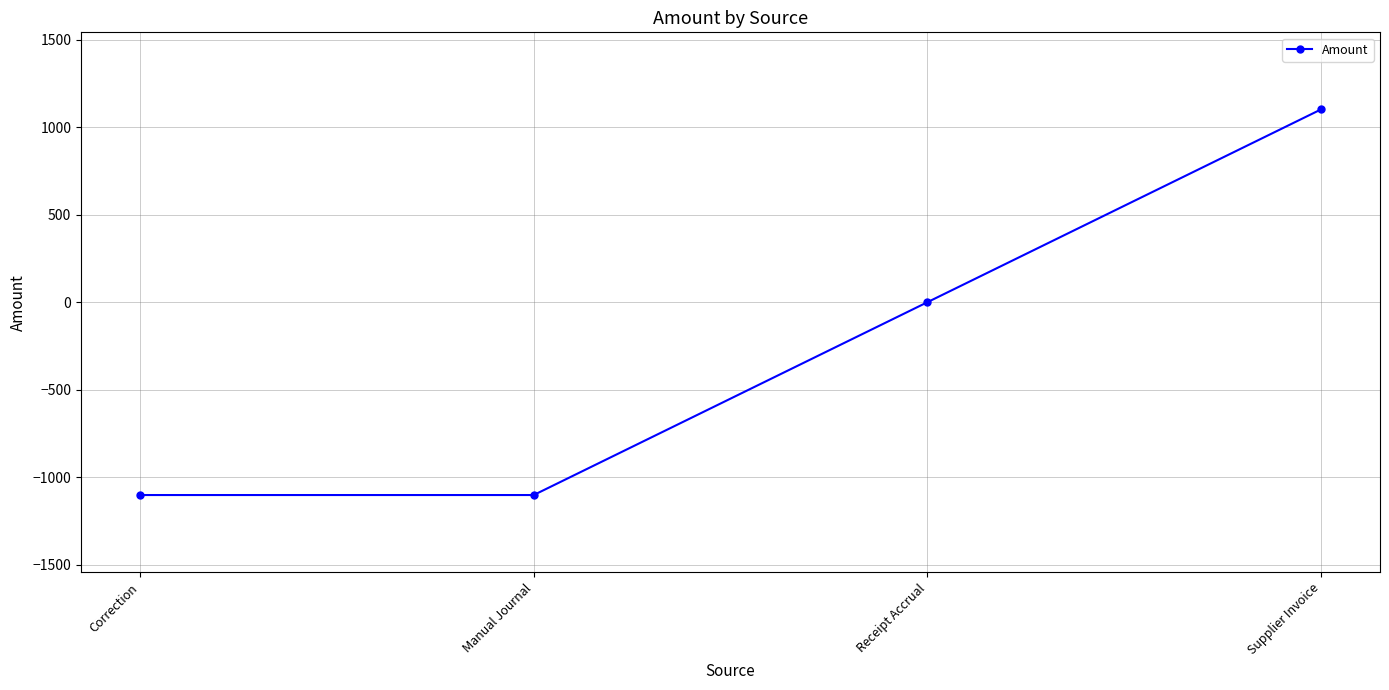

How many data points are less than 0?

2